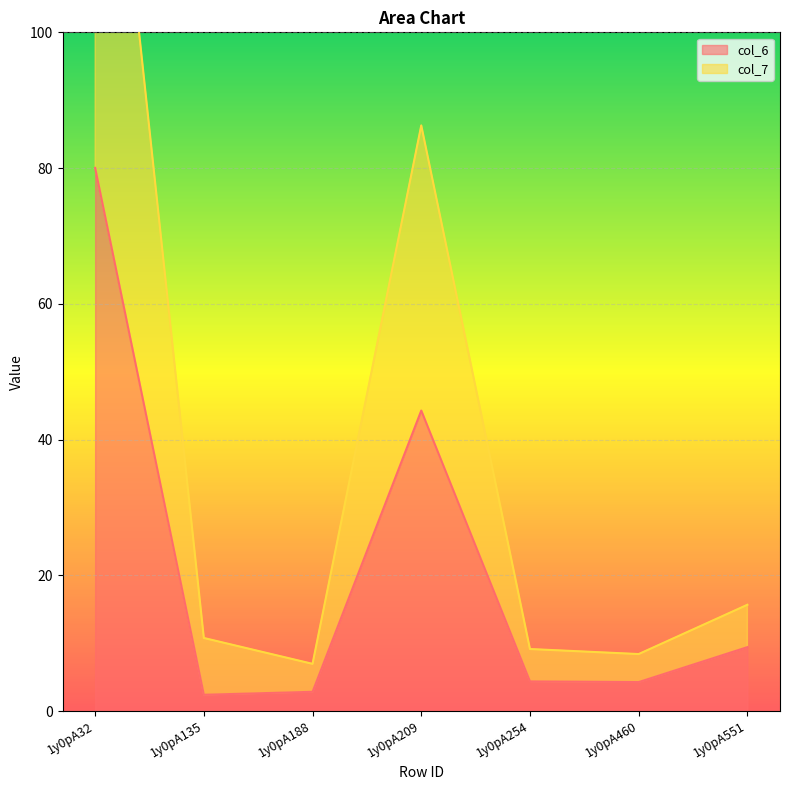

Rank the series at 1y0pA188 from lowest to highest value.

col_6, col_7